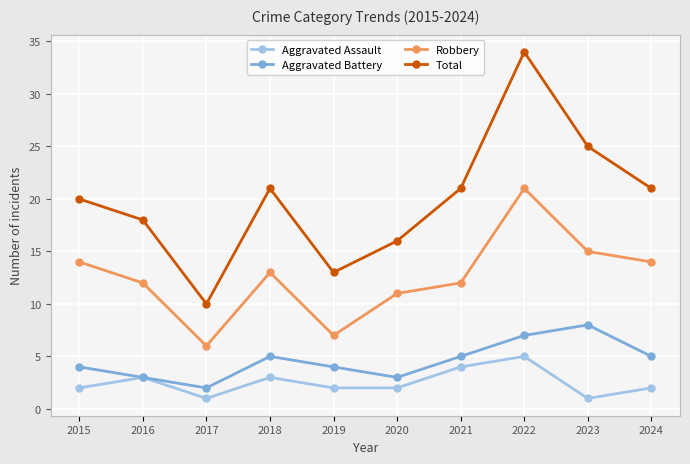

The Robbery series shows 12 at 2021. True or false?

True